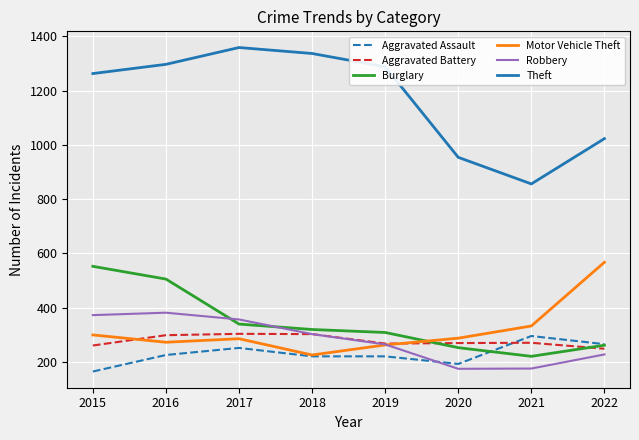

The Robbery series shows 239 at 2015. True or false?

False